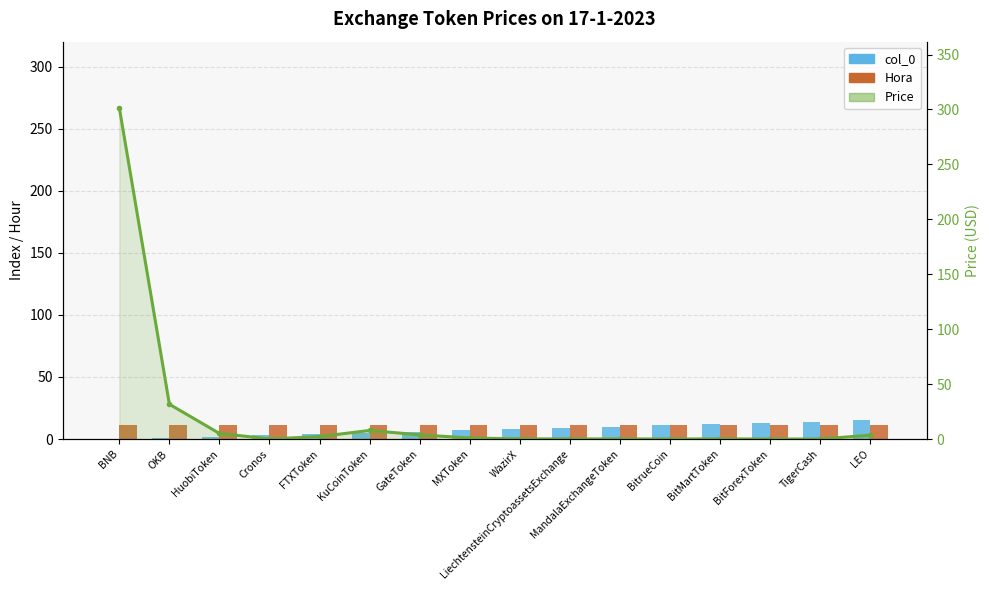

Which series has the largest range (max minus min)?

Price